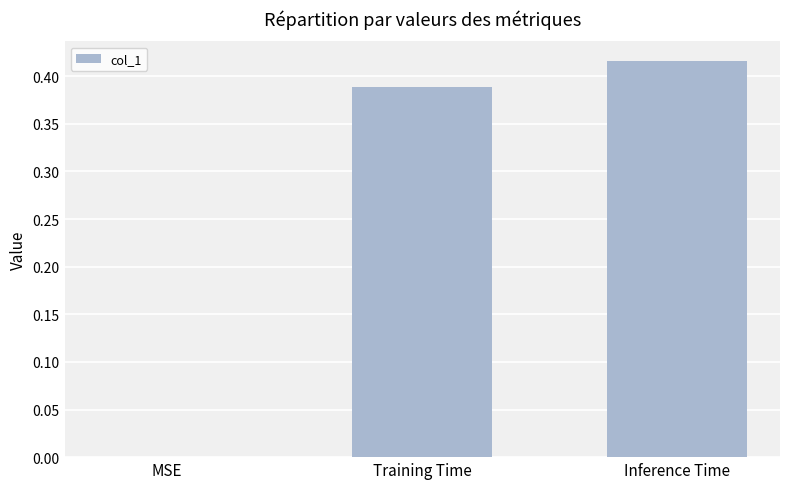

Does the chart contain stacked bars?

No